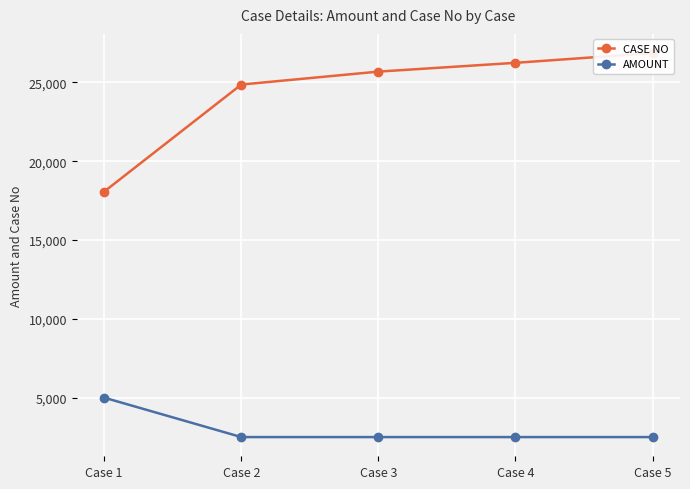

What is the value of the AMOUNT point at the 4th from the left?

2500